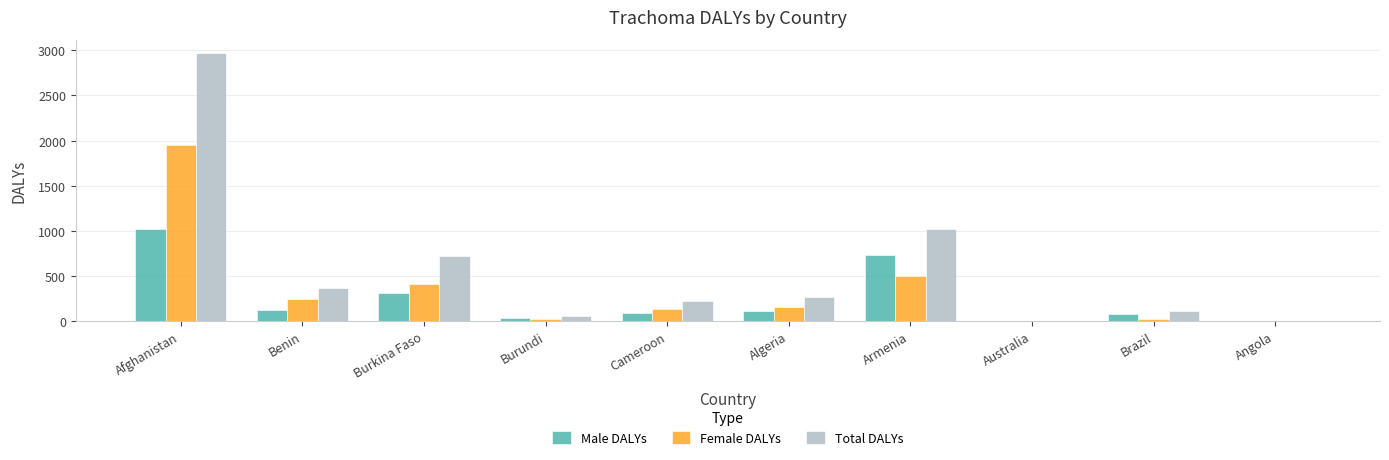

Which series has the widest spread of values?

Total DALYs